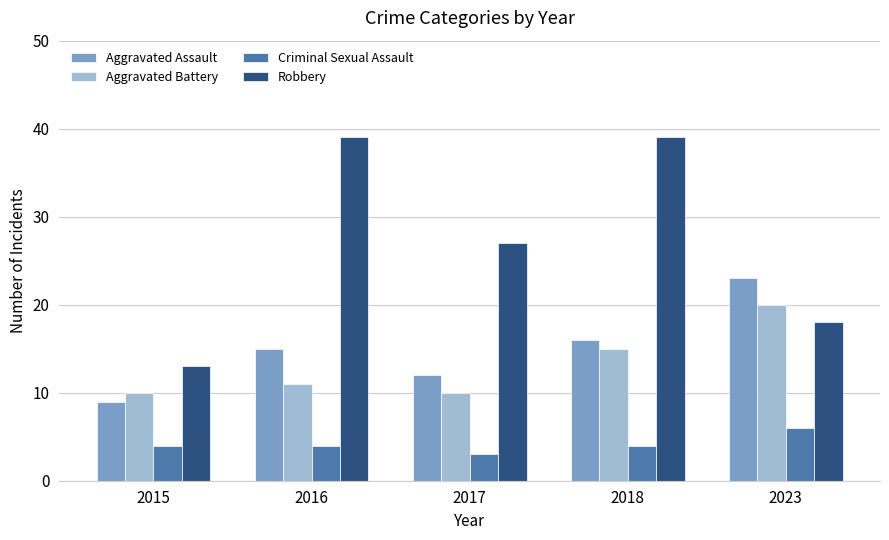

At how many categories does at least one series exceed 17?

4